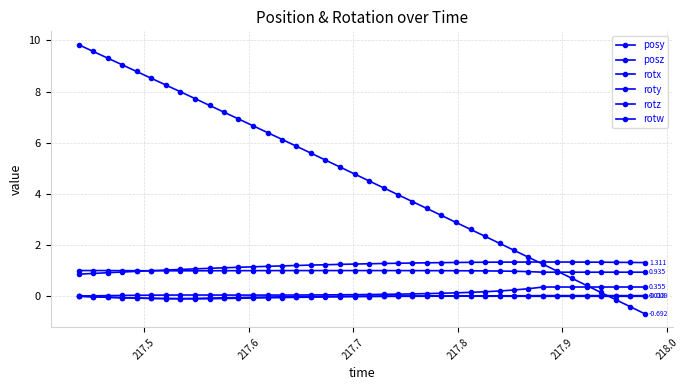

What is the maximum value for roty?

0.4